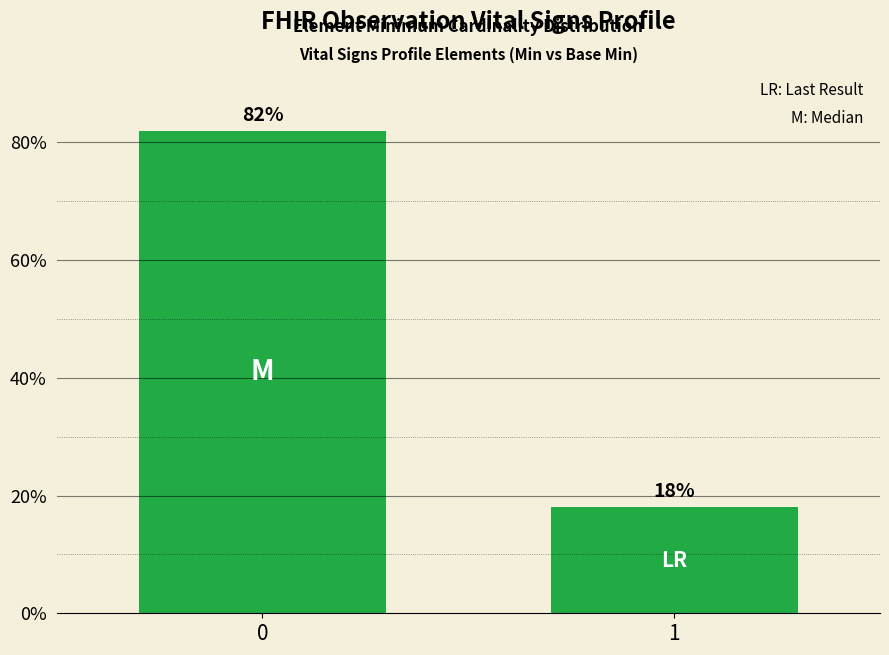

Rank the categories by value from lowest to highest.

1, 0